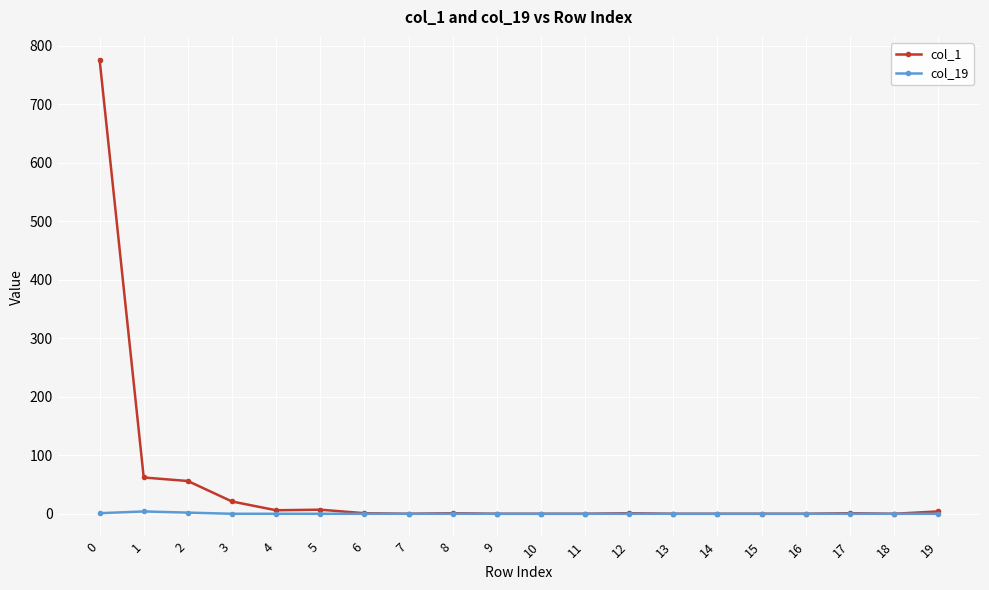

How many lines are shown in the chart?

2